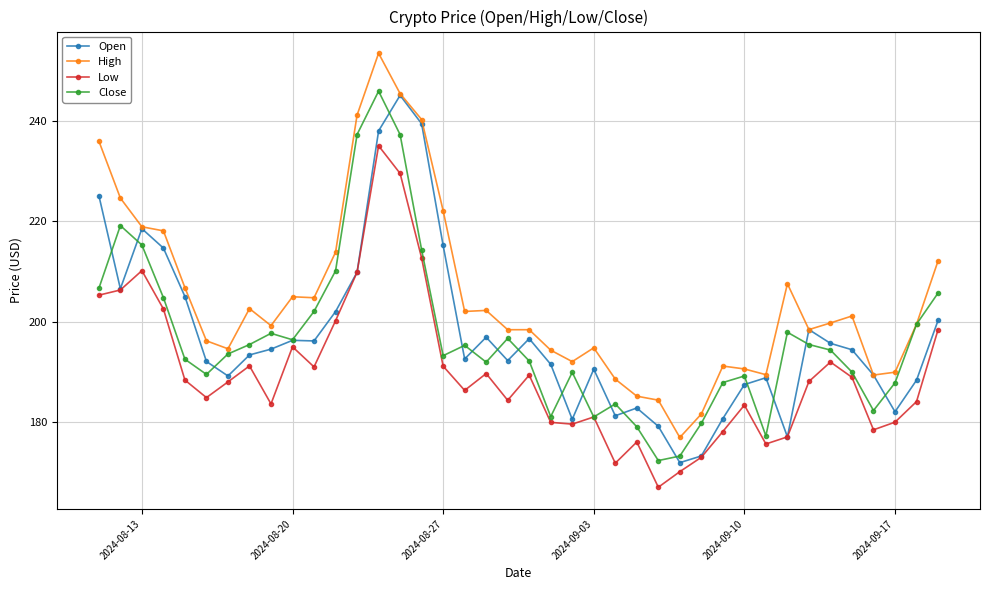

How many lines are shown in the chart?

4